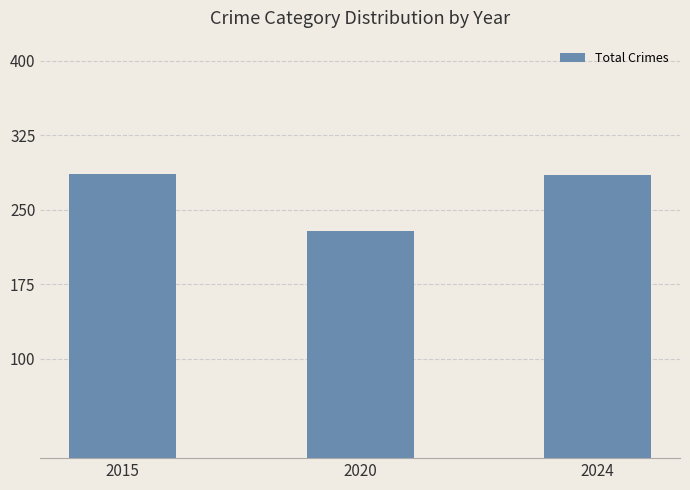

What is the change in value from 2020 to 2024?

+56